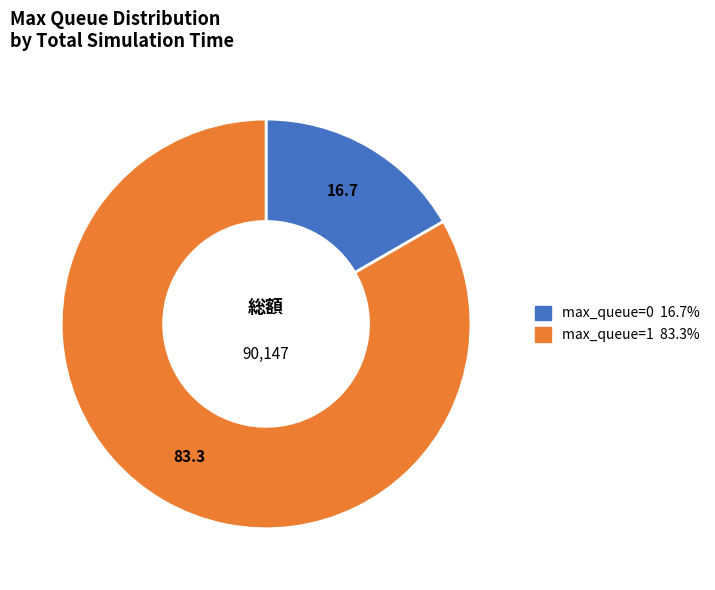

Is there a majority slice in this chart?

Yes